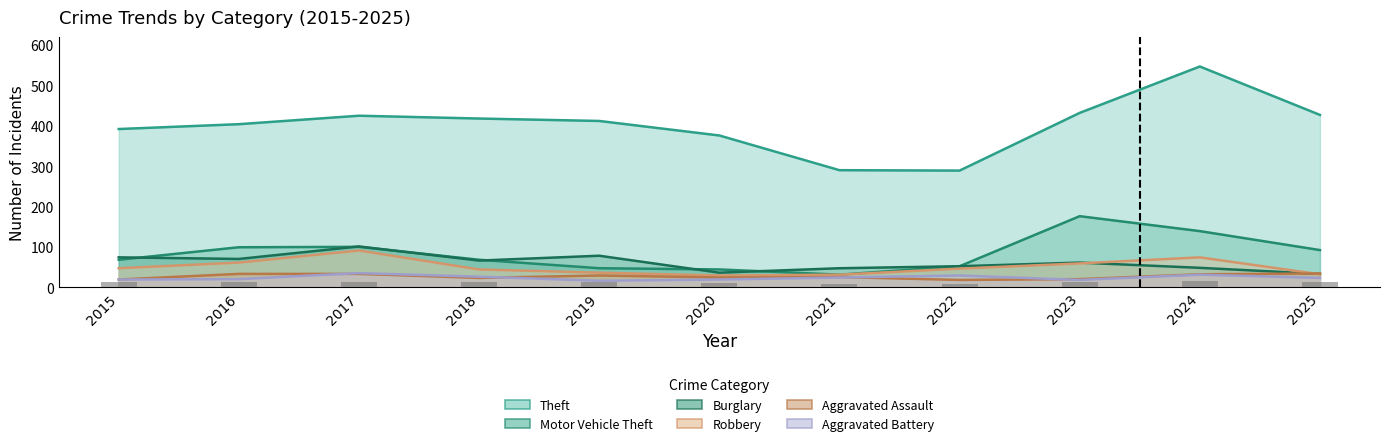

Is the value of Aggravated Battery at 2025 greater than the value of Burglary at 2023?

No